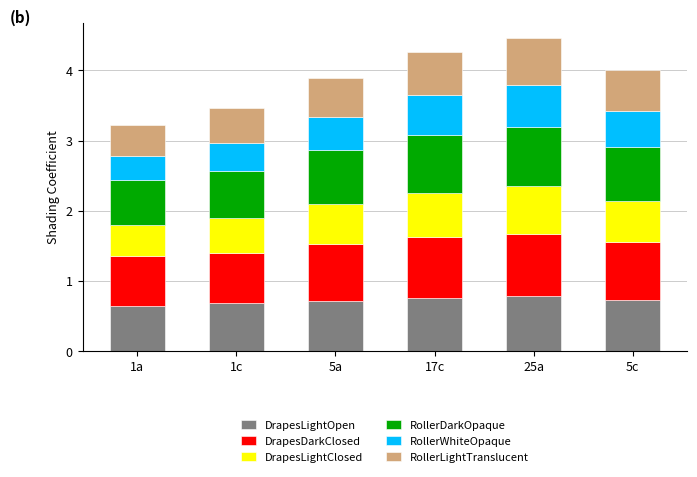

What is the total value across all series at 25a?

4.5